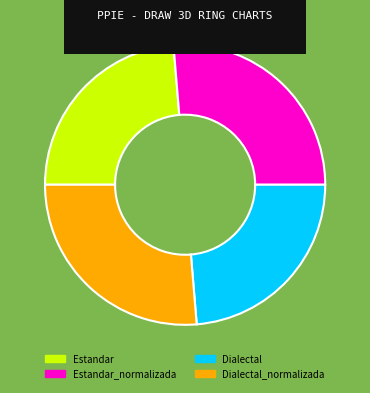

Does Estandar represent more than half of the total?

No